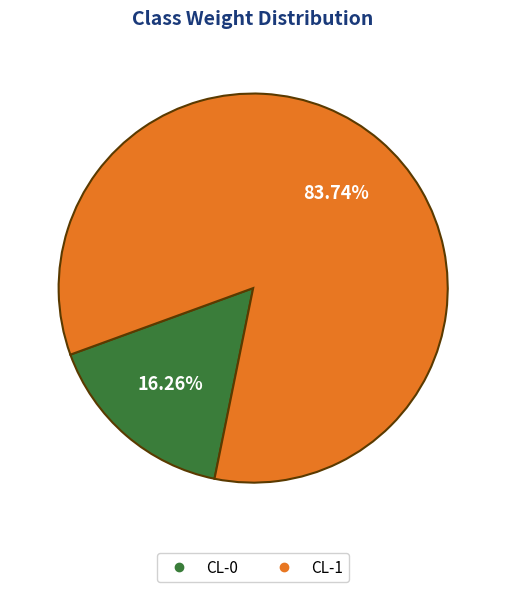

How much of the chart is everything except CL-1?

16.3%